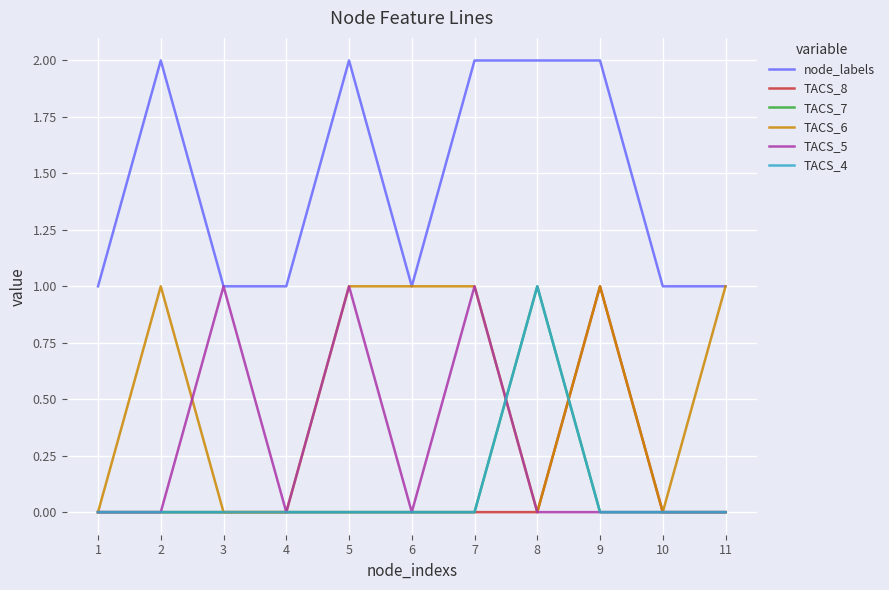

Reading left to right, extract all data points from this chart.

node_labels: 1	2	1	1	2	1	2	2	2	1	1
TACS_8: 0	0	0	0	0	0	0	0	1	0	0
TACS_7: 0	0	0	0	0	0	0	1	0	0	0
TACS_6: 0	1	0	0	1	1	1	0	1	0	1
TACS_5: 0	0	1	0	1	0	1	0	0	0	0
TACS_4: 0	0	0	0	0	0	0	1	0	0	0